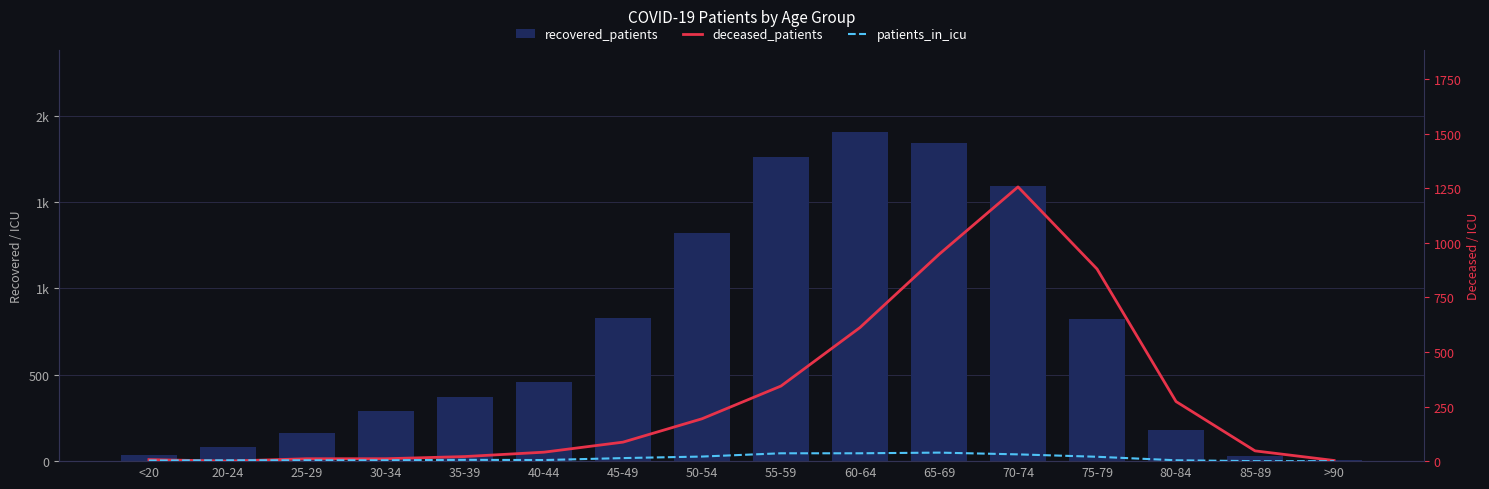

Reading left to right, what are all the values shown in this chart?

recovered_patients: <20=37	20-24=83	25-29=164	30-34=288	35-39=369	40-44=459	45-49=828	50-54=1321	55-59=1758	60-64=1905	65-69=1841	70-74=1592	75-79=822	80-84=180	85-89=28	>90=4
deceased_patients: <20=7	20-24=0	25-29=11	30-34=11	35-39=21	40-44=41	45-49=87	50-54=194	55-59=344	60-64=612	65-69=947	70-74=1256	75-79=880	80-84=273	85-89=47	>90=3
patients_in_icu: <20=3	20-24=4	25-29=4	30-34=4	35-39=6	40-44=5	45-49=14	50-54=21	55-59=36	60-64=36	65-69=39	70-74=31	75-79=20	80-84=4	85-89=0	>90=0